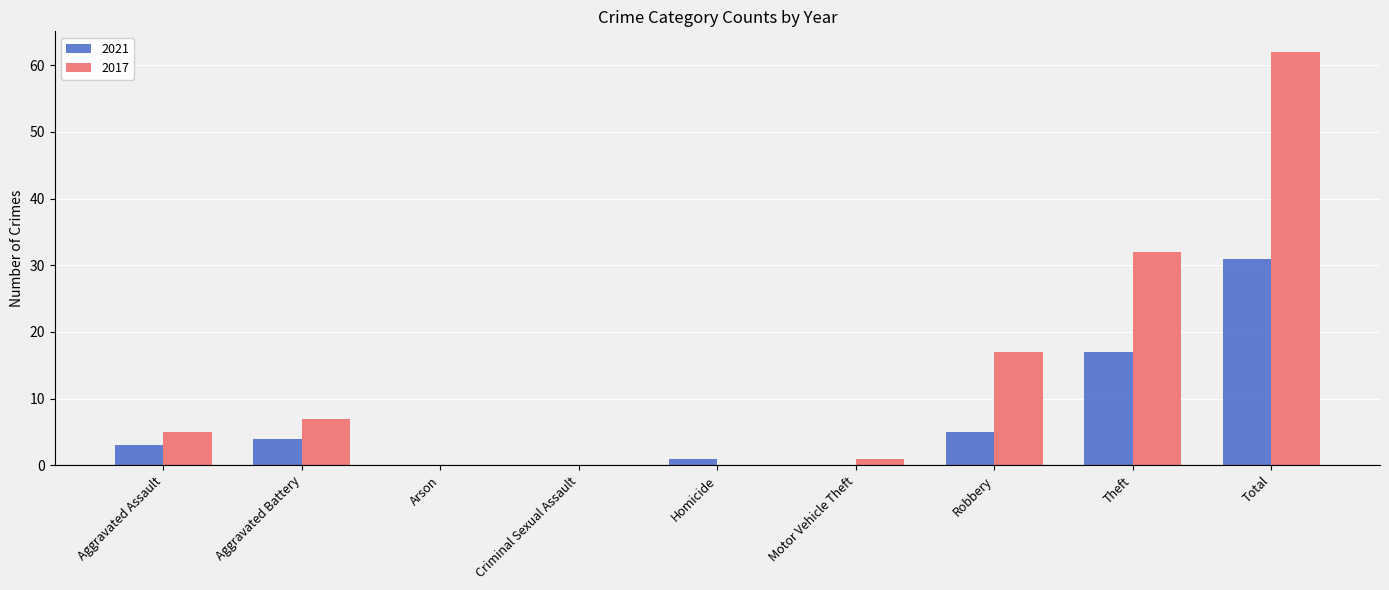

At which label is 2021 closest to 15?

Theft